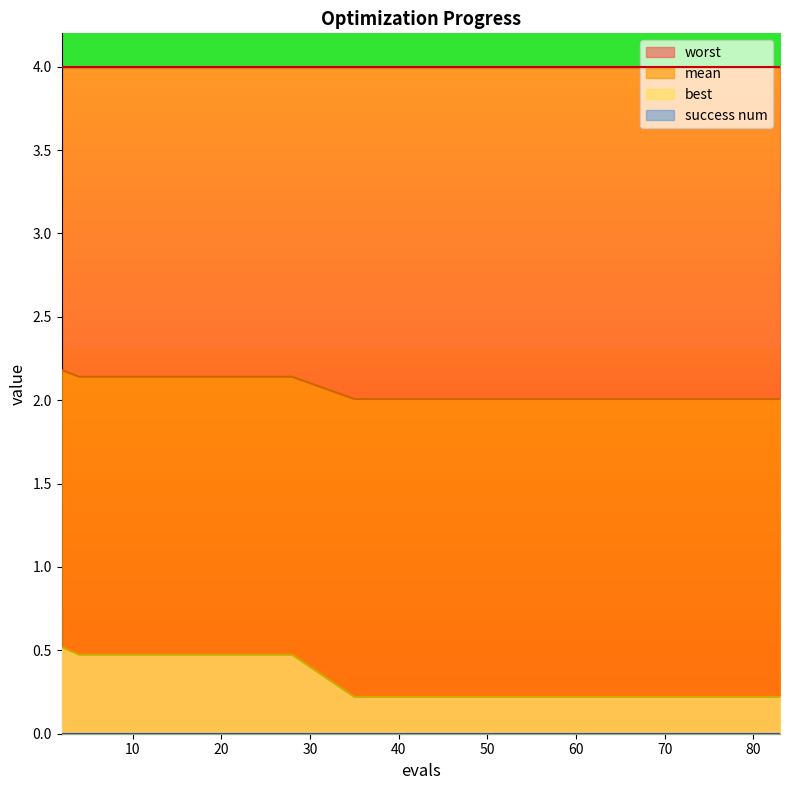

True or false: mean and best cross at least once.

False